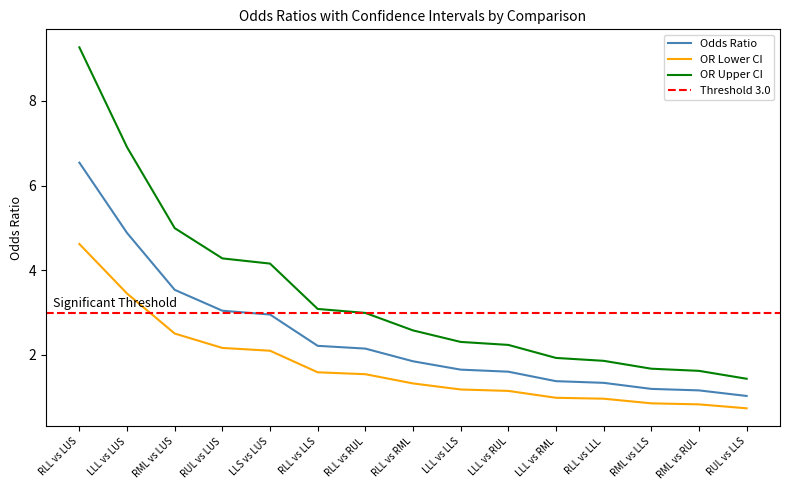

Between LLL vs RML and RUL vs LLS, which series saw the biggest shift?

OR_UpperCI